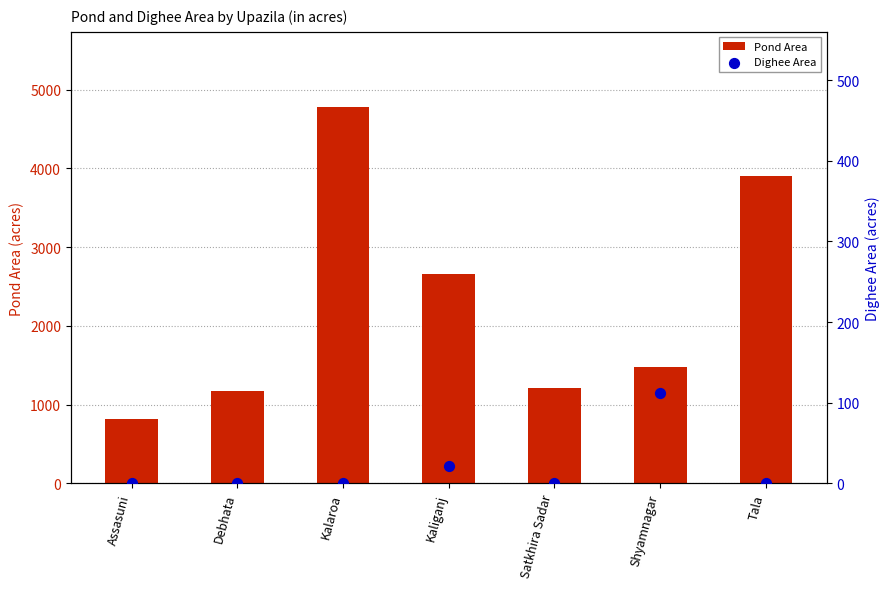

Is the value of Pond Area at Shyamnagar greater than the value of Dighee Area at Assasuni?

Yes